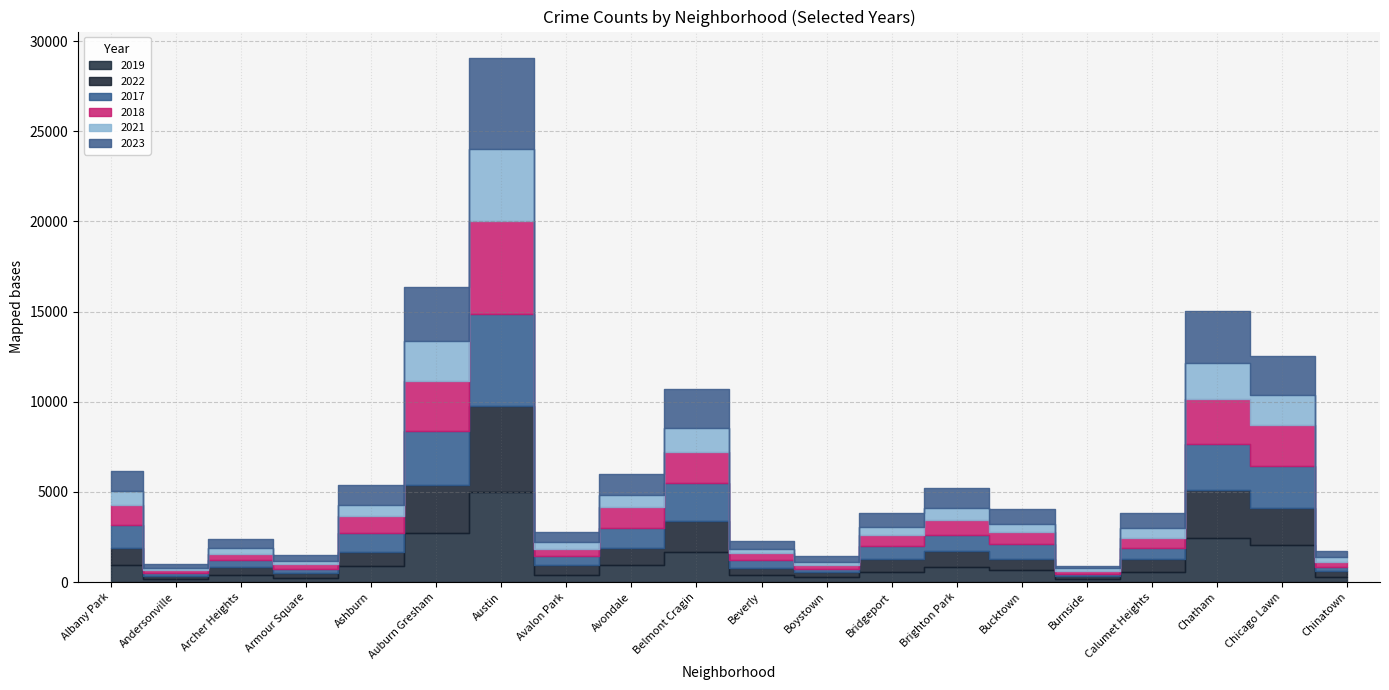

Where do 2018 and 2019 first cross each other?

Archer Heights and Armour Square